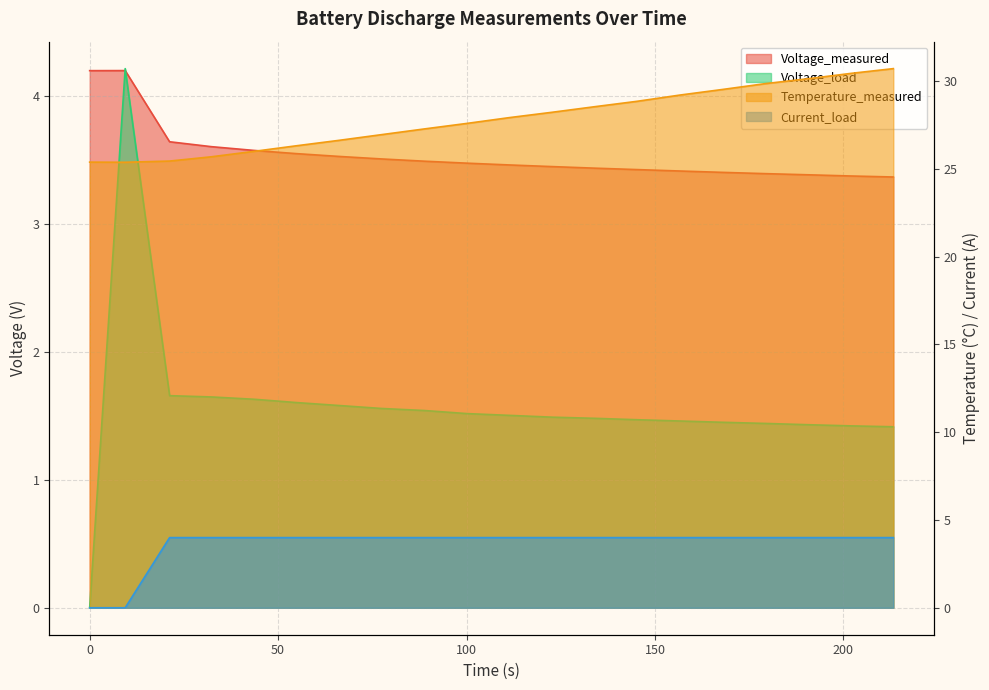

True or false: Temperature_measured has a value of 41.5 at 11.

False